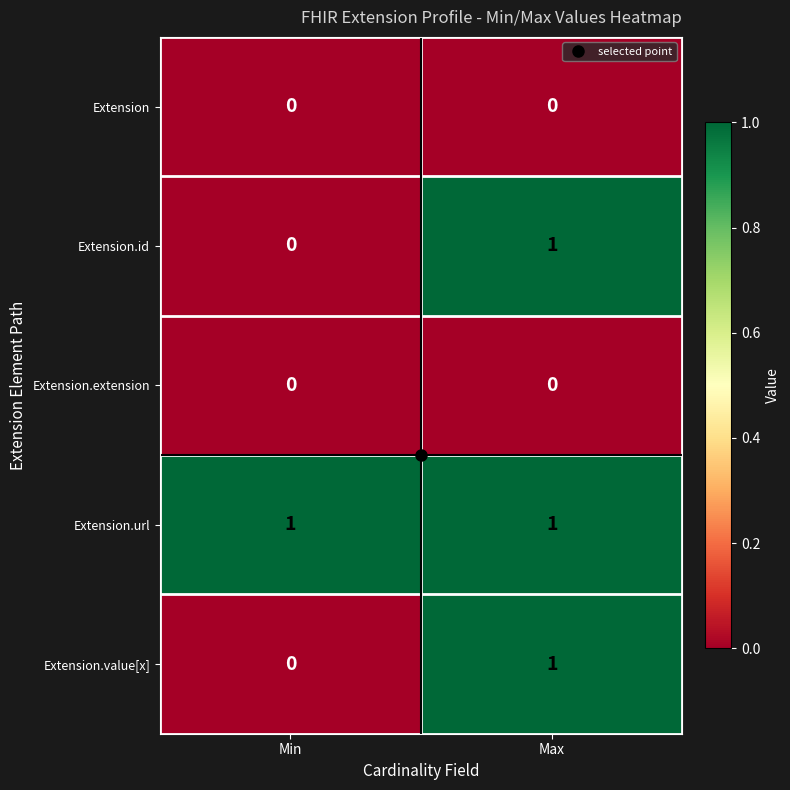

List the labels in order of Extension.value[x] value, smallest first.

Min, Max